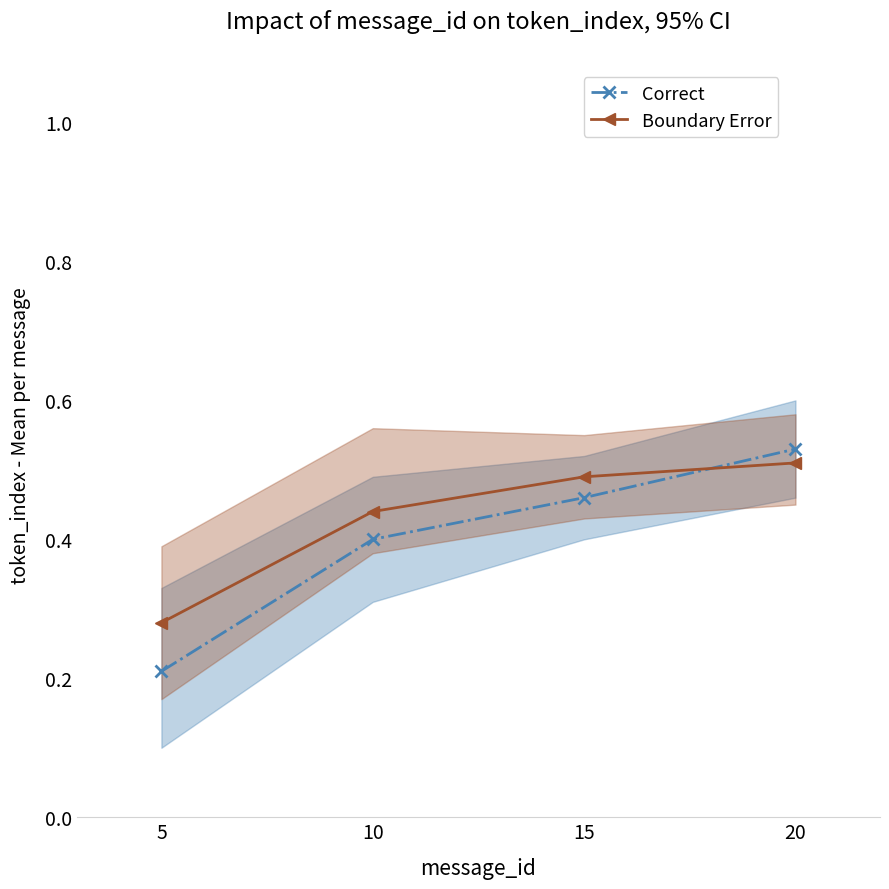

What is the difference between the maximum and minimum values in the Correct series?

0.3